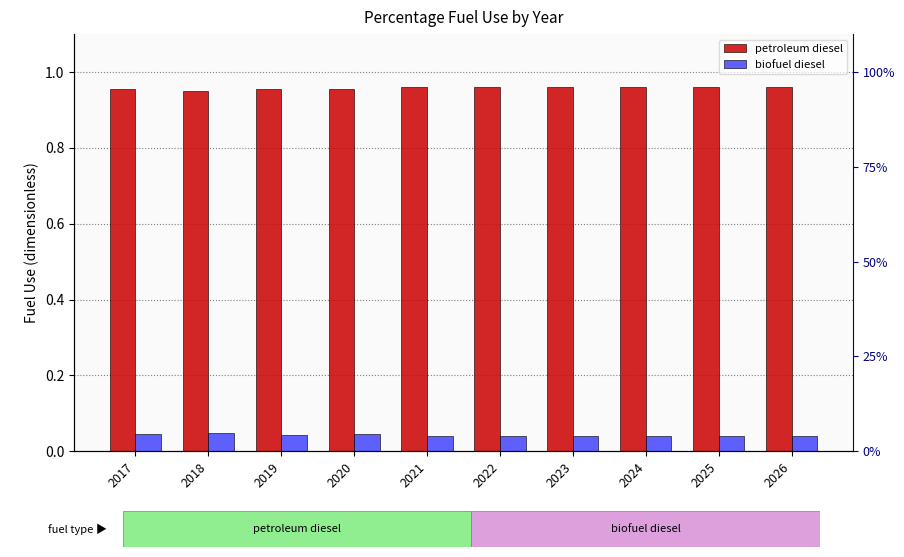

Which category has the lowest value in the petroleum diesel series?

2018